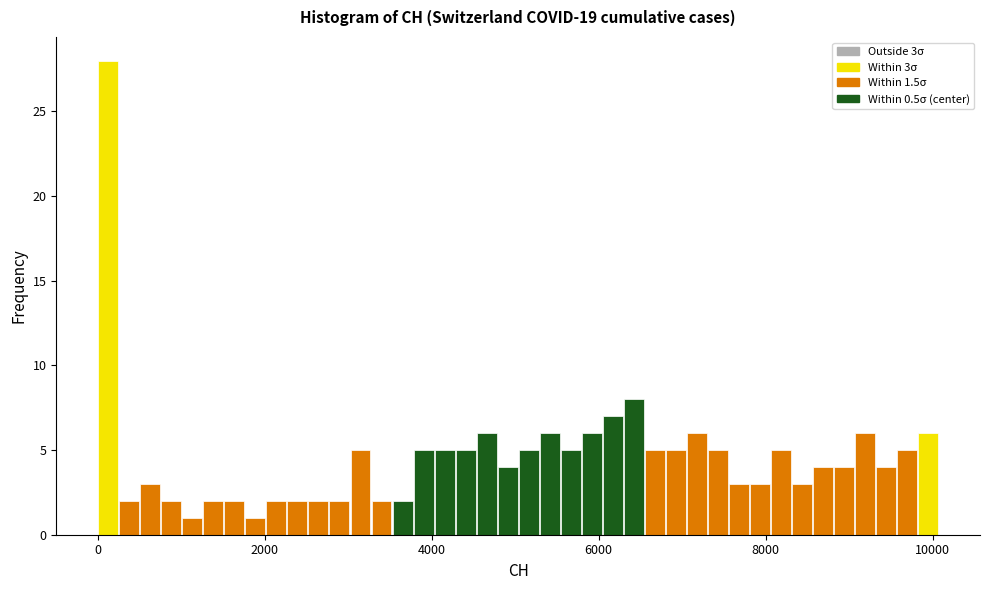

Read against the x-axis, roughly where is the centre of the tallest bar?

200